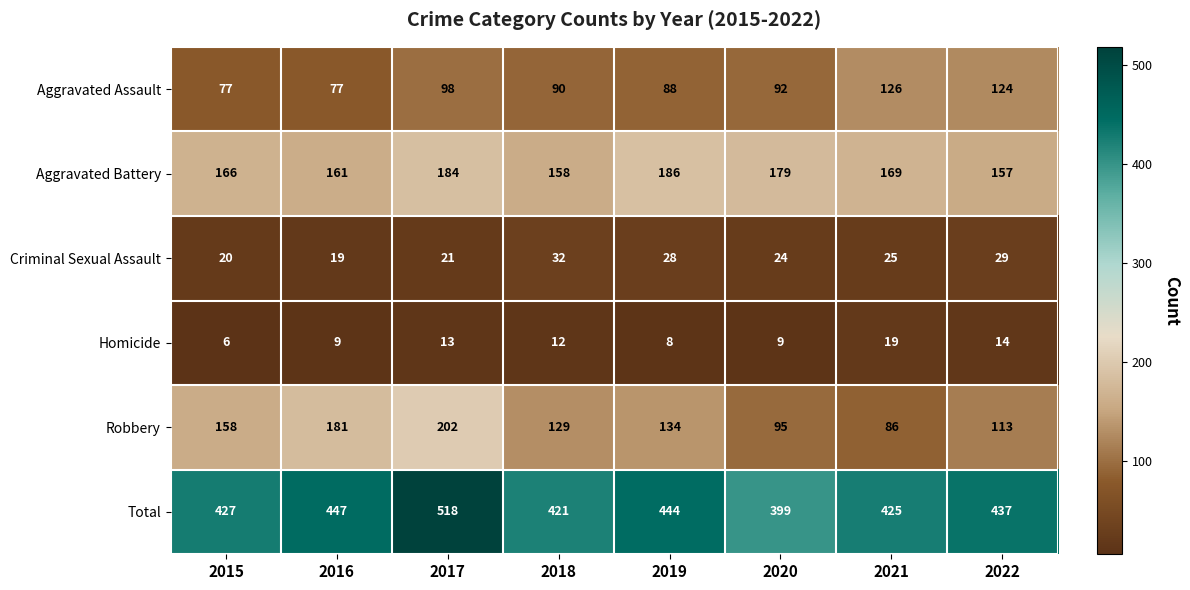

At which category is the sum across all series the highest?

2017